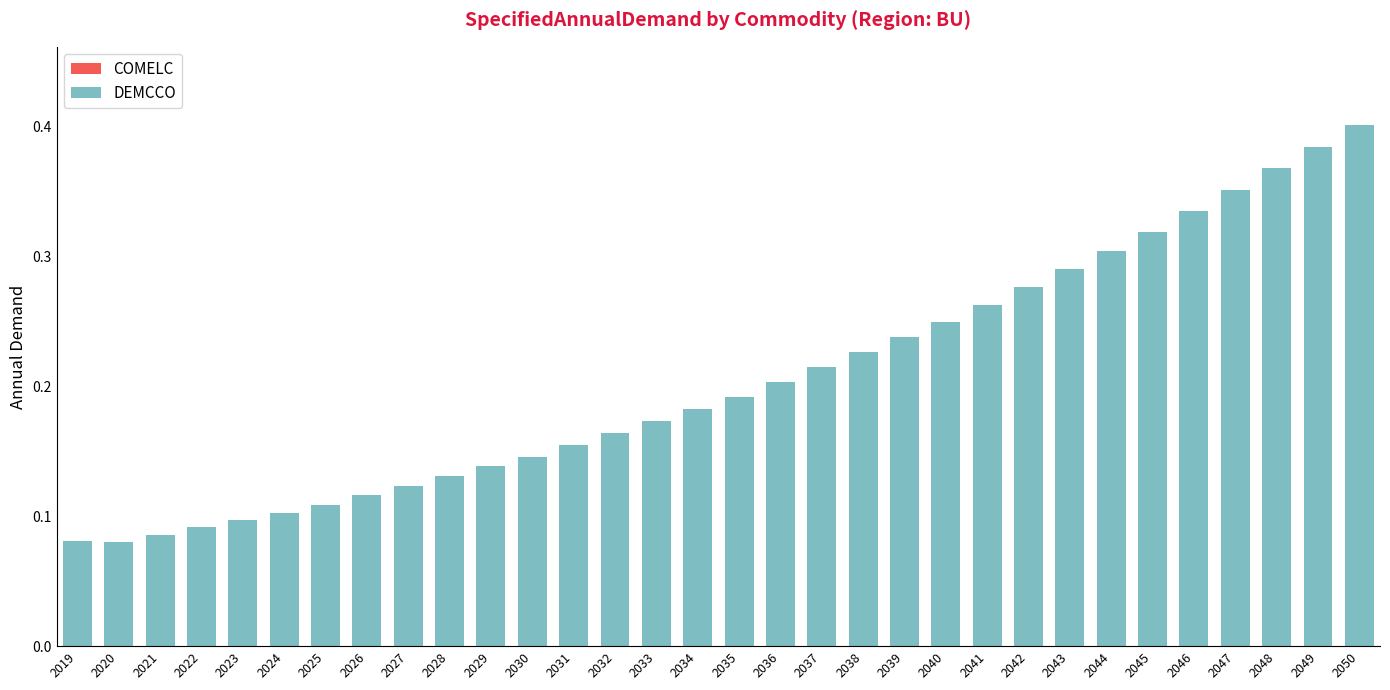

Which label corresponds to the largest value in the chart?

2050